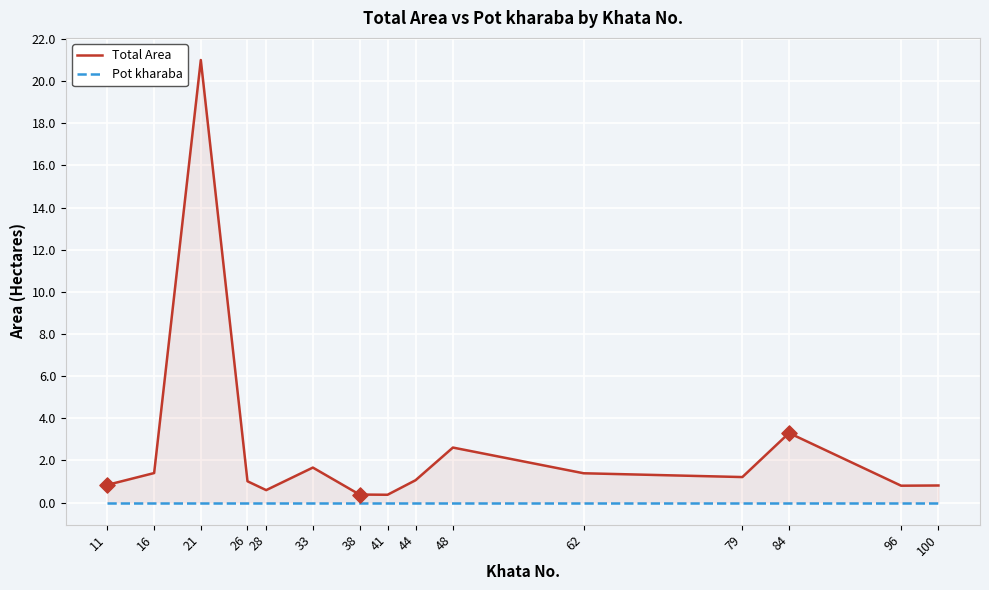

What are all the series names shown in the legend?

Total Area, Pot kharaba